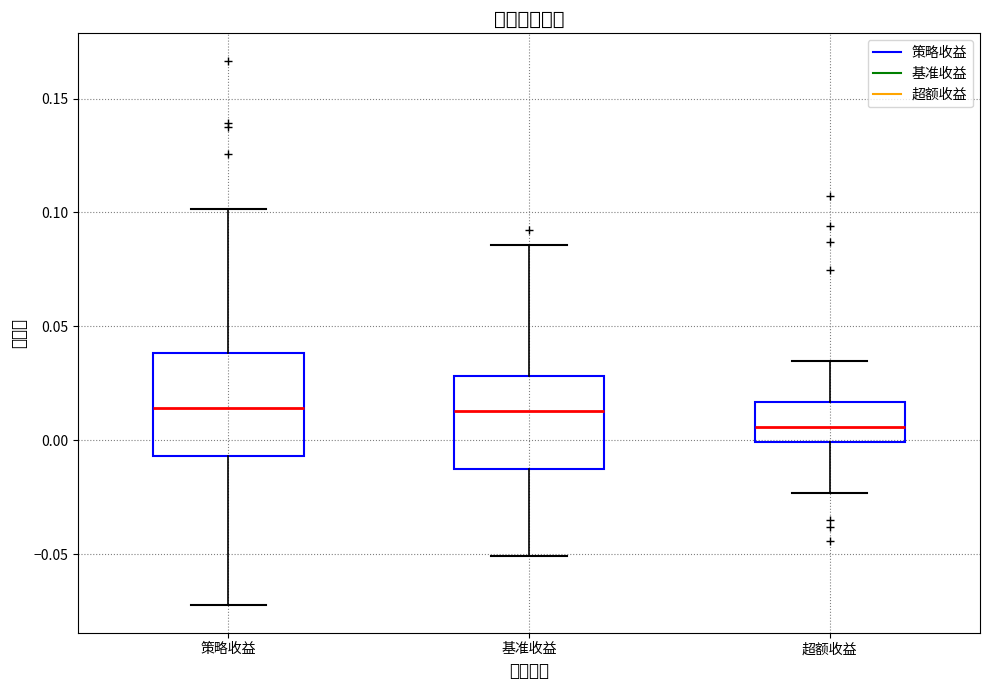

Where does the median line of the box for 基准收益 sit on the y-axis? The values are not printed on the chart, so give them approximately, as read against the axis.

0.015